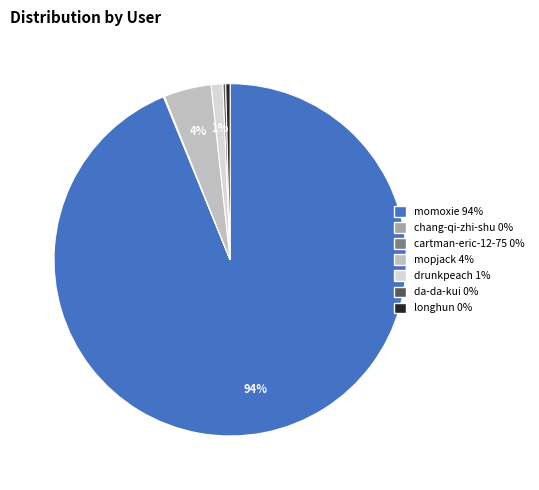

The mopjack slice represents 4% of the pie. True or false?

True